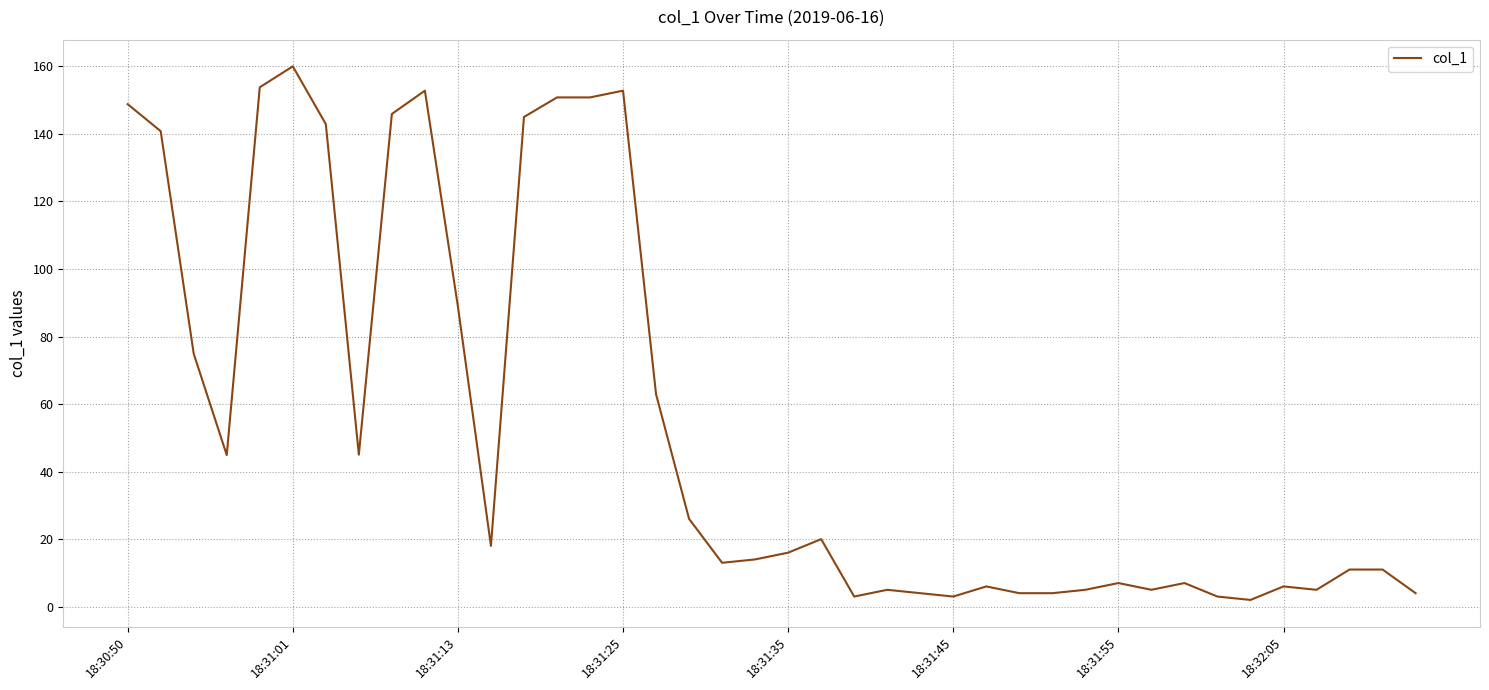

What is the greatest value displayed?

160.0